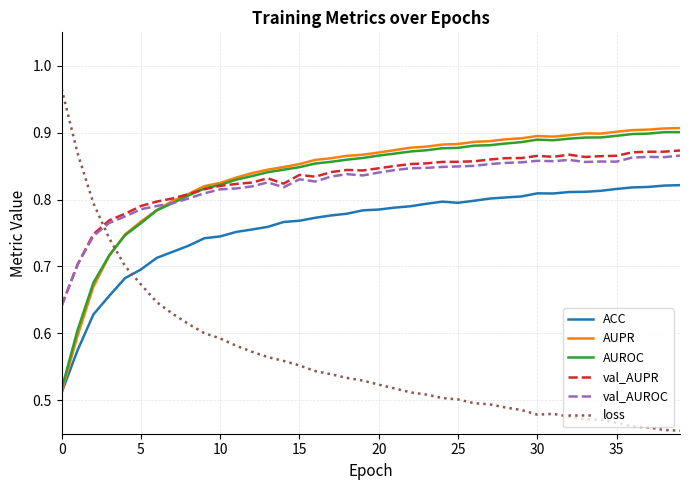

How many val_AUPR values are between 0 and 1?

40